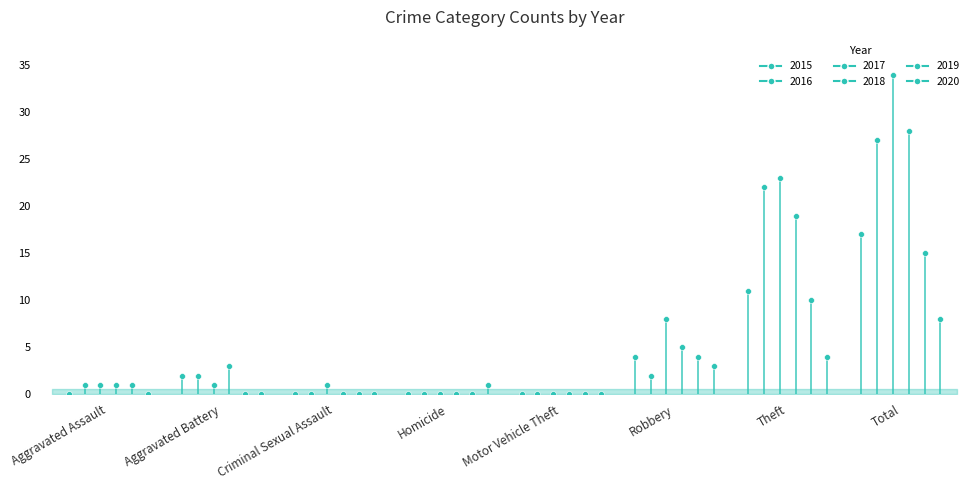

Which series has the largest total across all categories?

2017